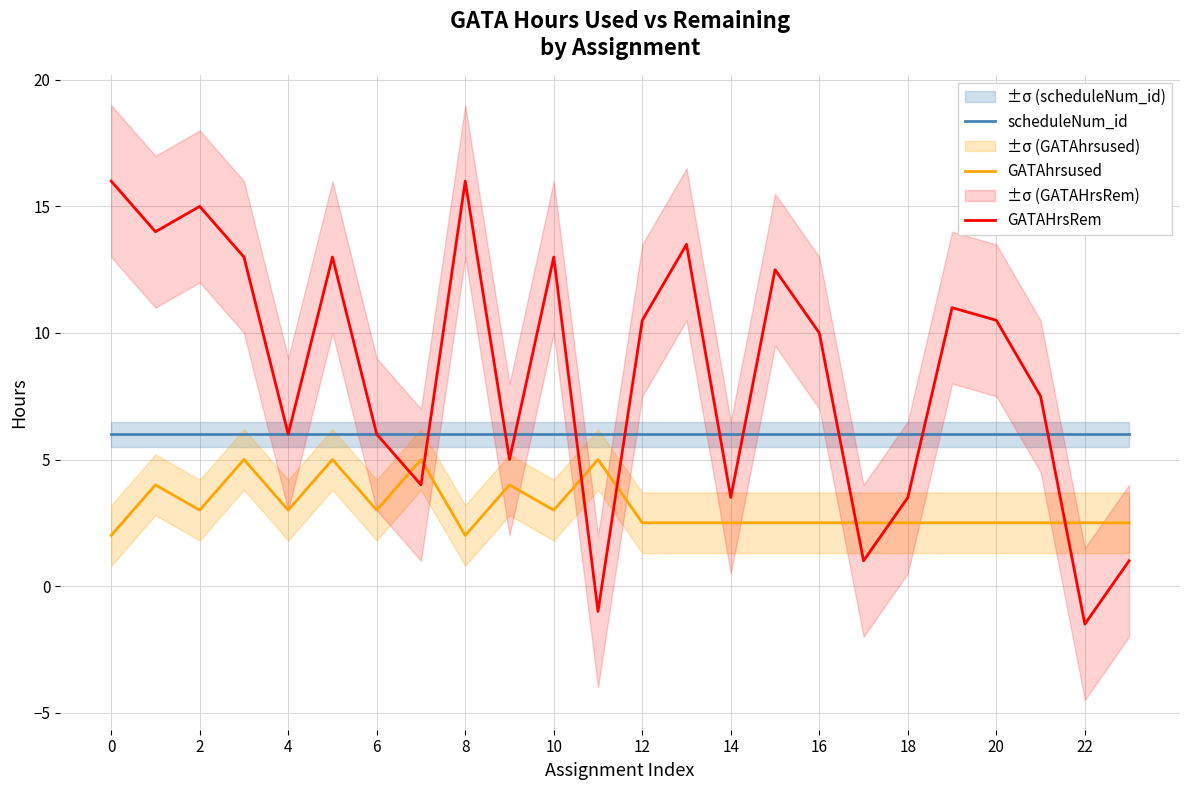

What is the highest value of the GATAhrsused series?

5.0